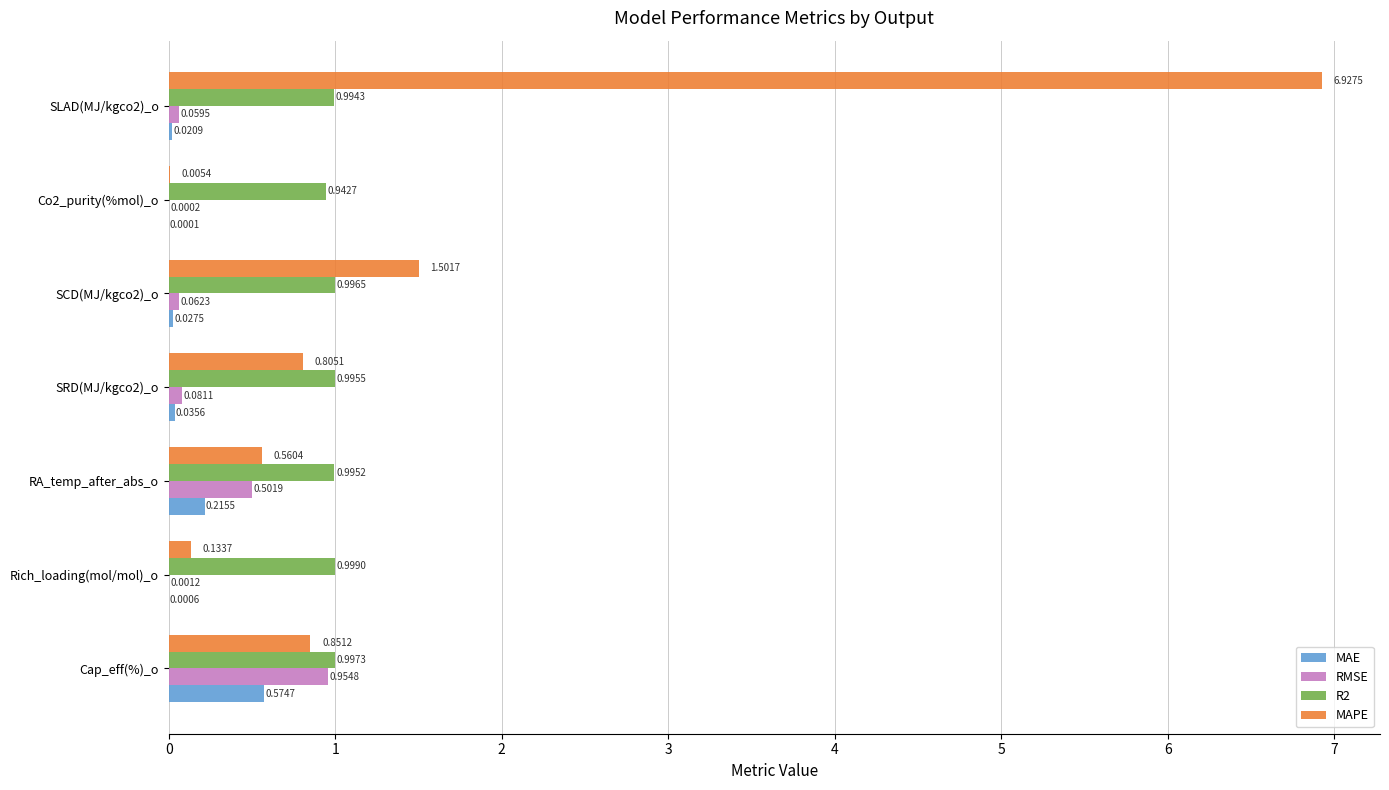

What are all the series names shown in the legend?

MAE, RMSE, R2, MAPE